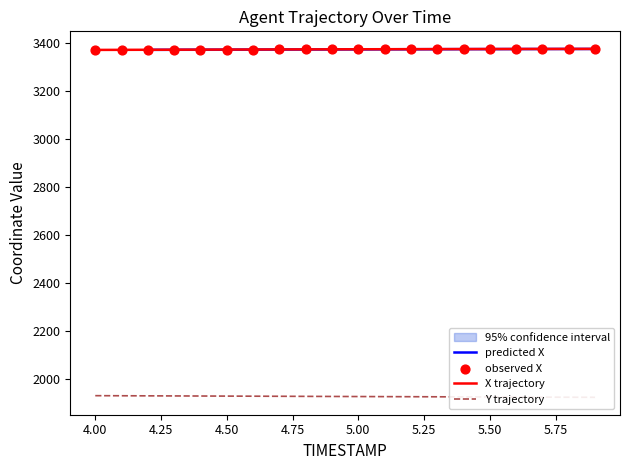

Which series reaches the maximum Y coordinate?

X